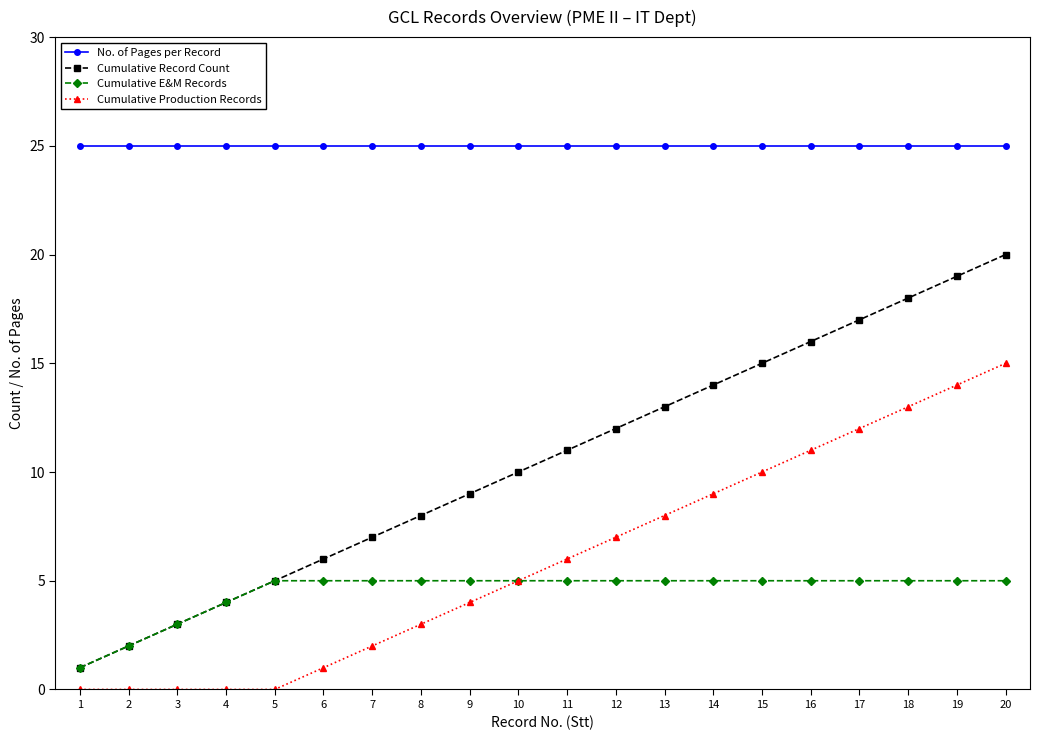

What is the value of the No. of Pages per Record point at the 10th from the left?

25